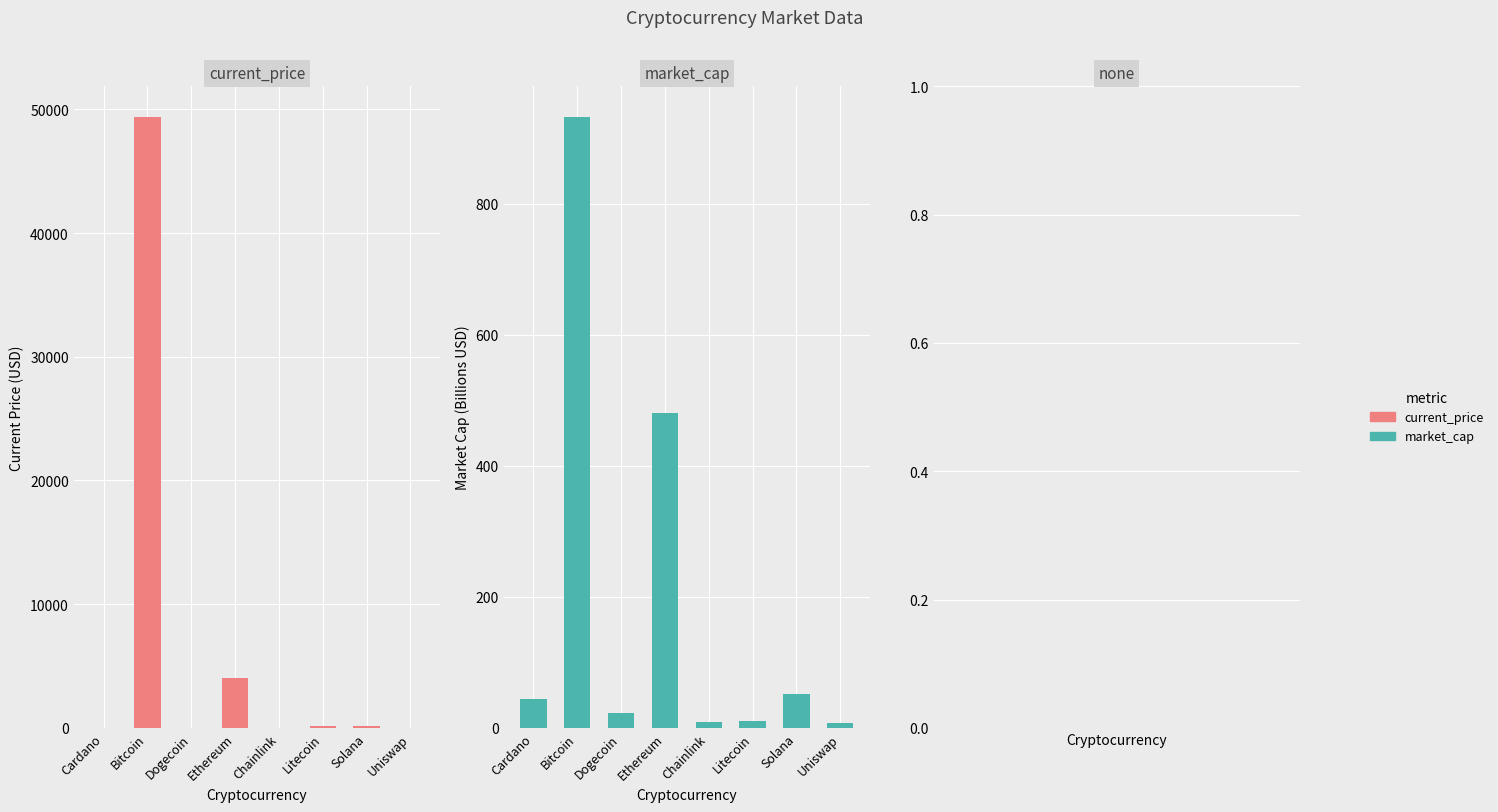

At which category does the chart reach its minimum across all series?

Dogecoin